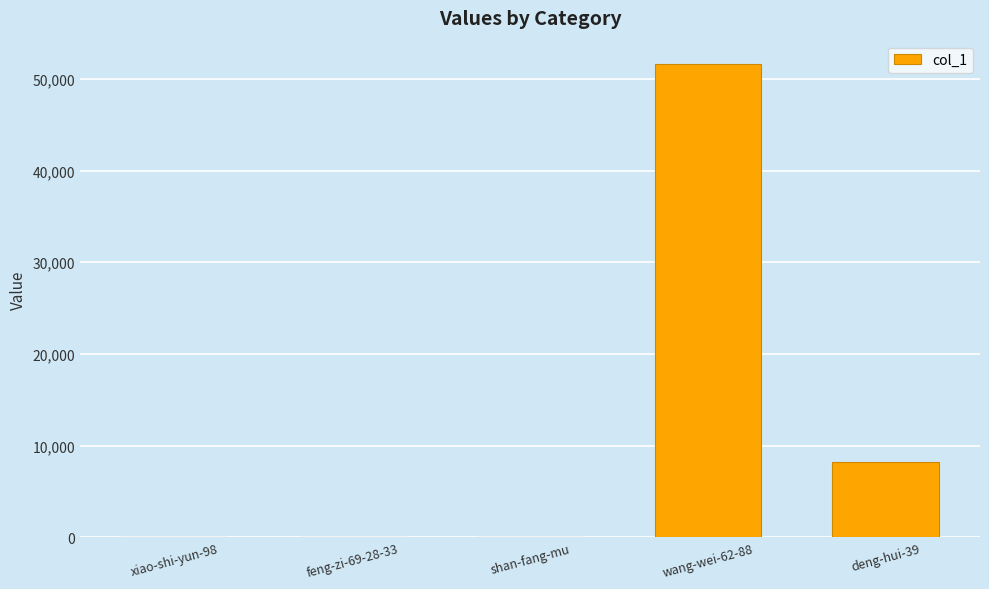

Count the number of categories in the chart.

5